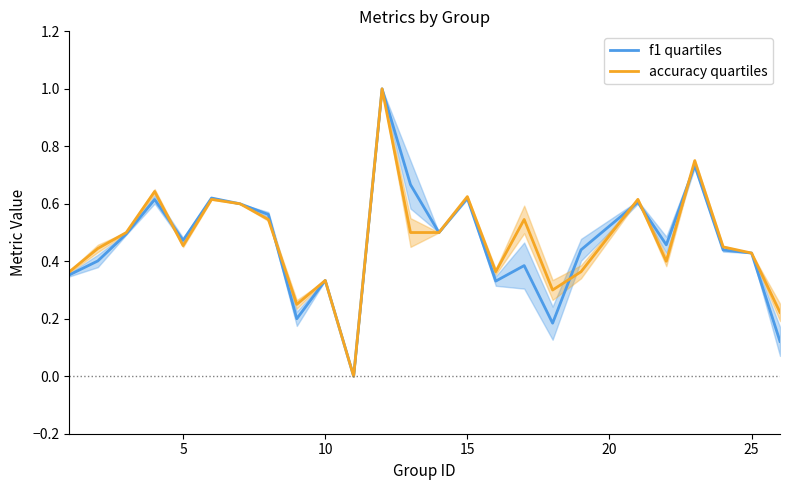

What is the greatest value displayed?

1.0